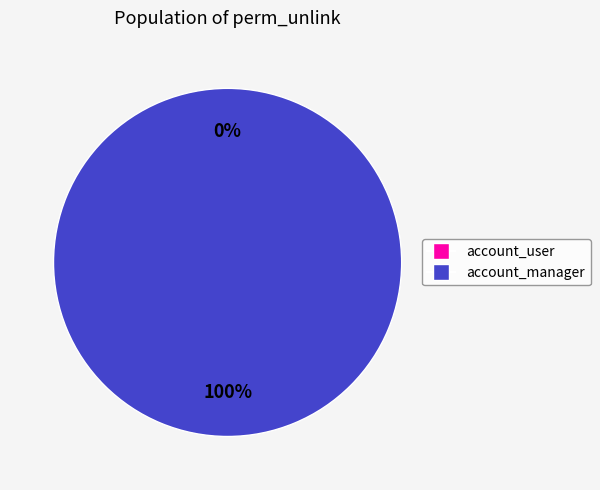

To the nearest percent, what is the difference between the account_condition_text_account_user and account_condition_text_account_manager slice percentages?

100%